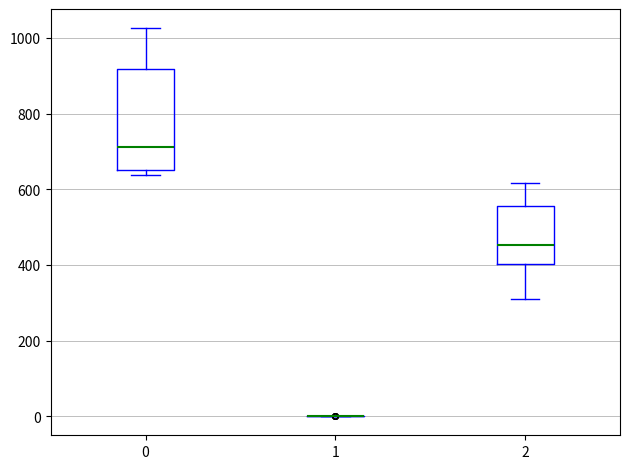

Comparing the boxes themselves (not the whiskers), which one is the tallest?

0